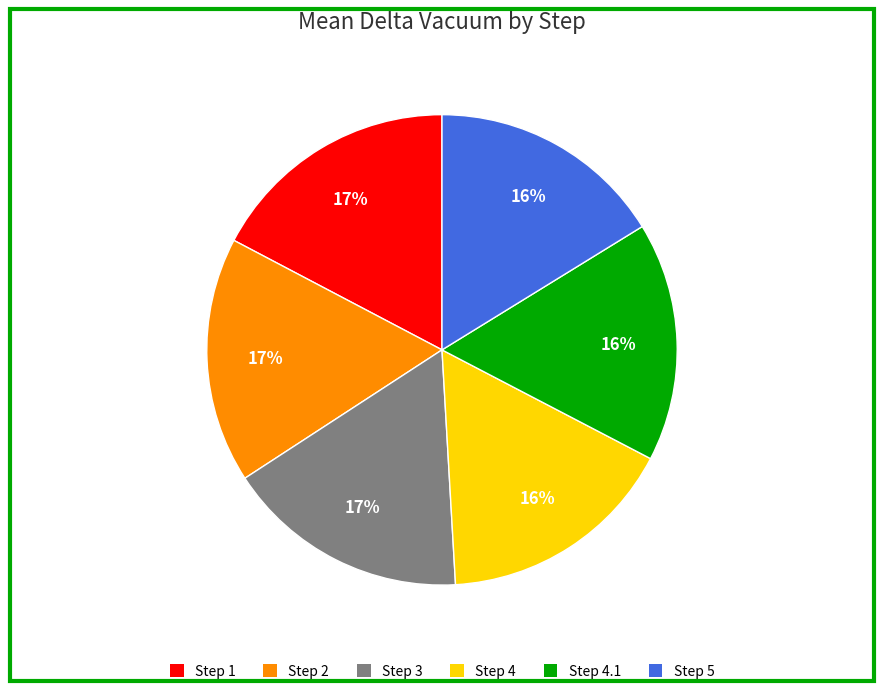

Does any single category account for the majority?

No